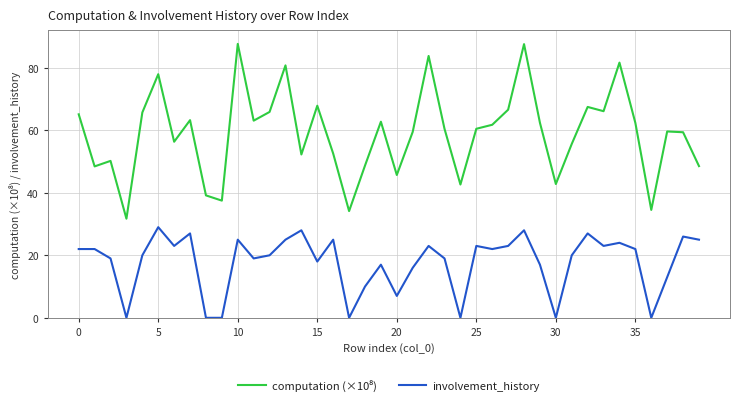

What is the difference between the maximum and minimum values in the involvement_history series?

29.0